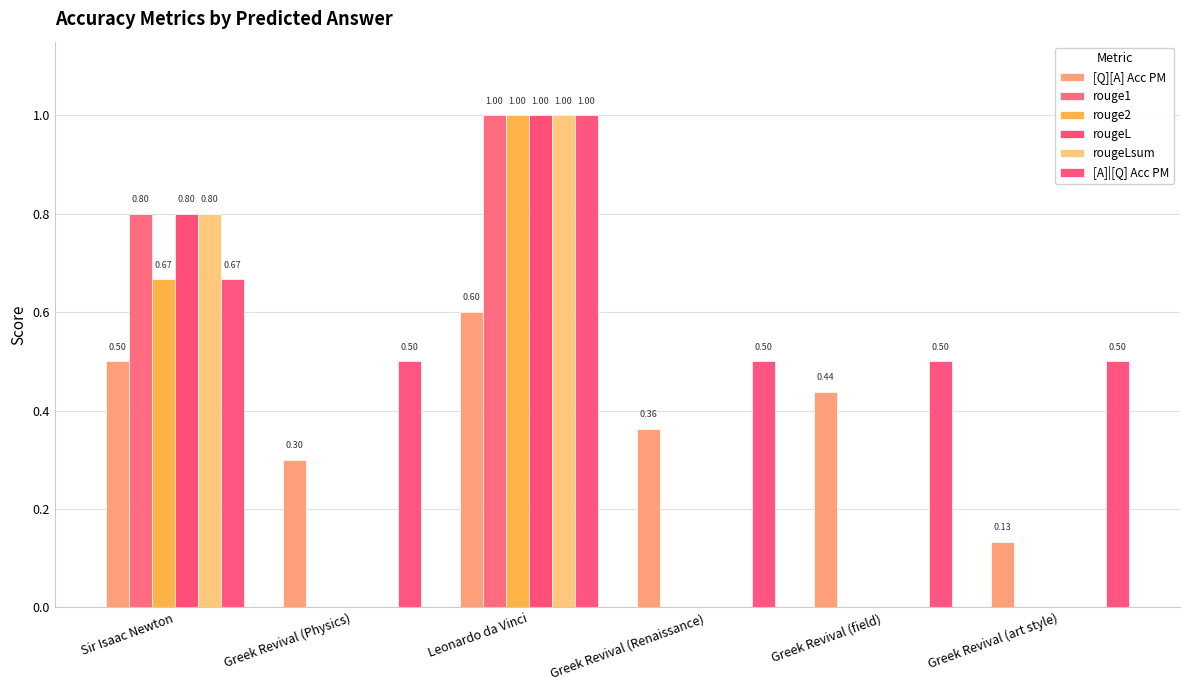

True or false: rouge1 has a value of 0.0 at Greek Revival (Renaissance).

True